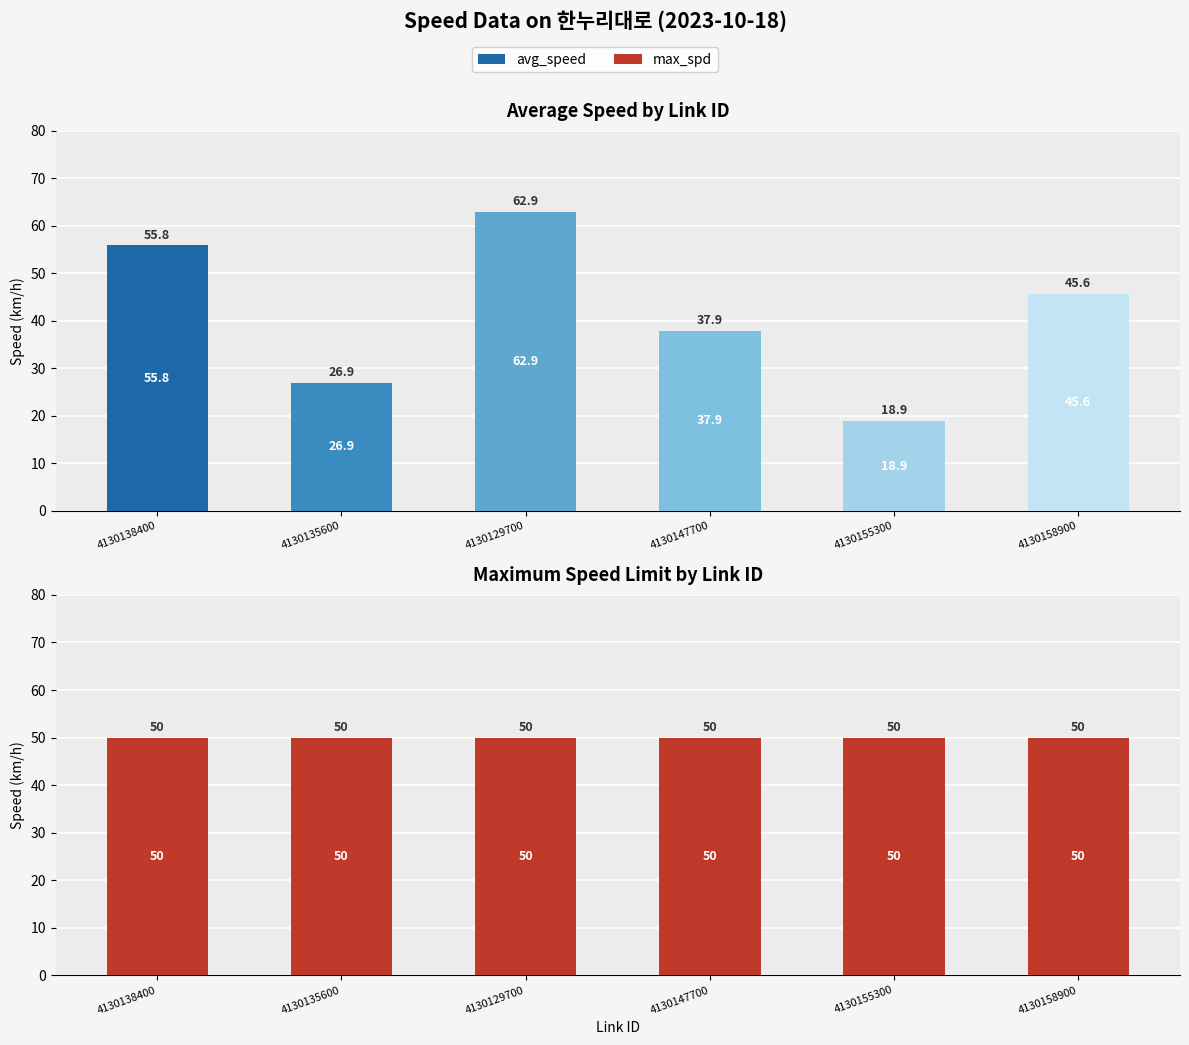

What is the sum of all avg_speed values?

248.0